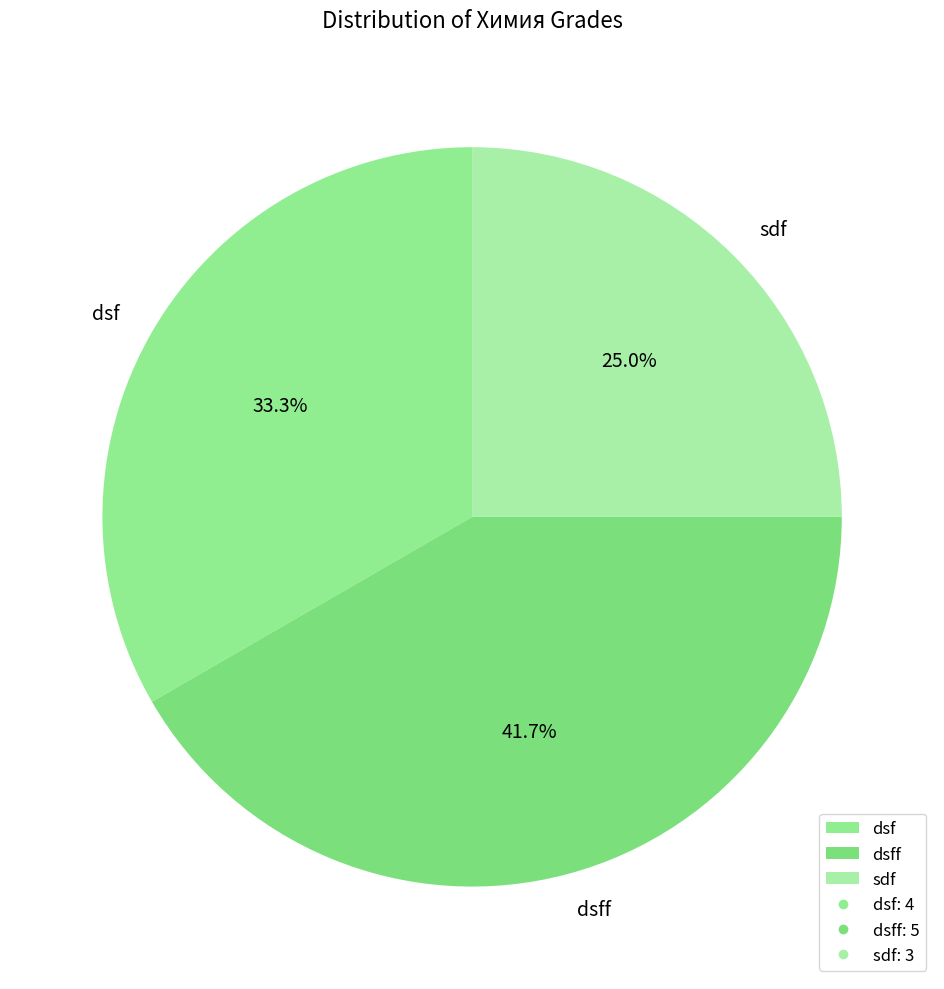

The sdf slice represents 25% of the pie. True or false?

True